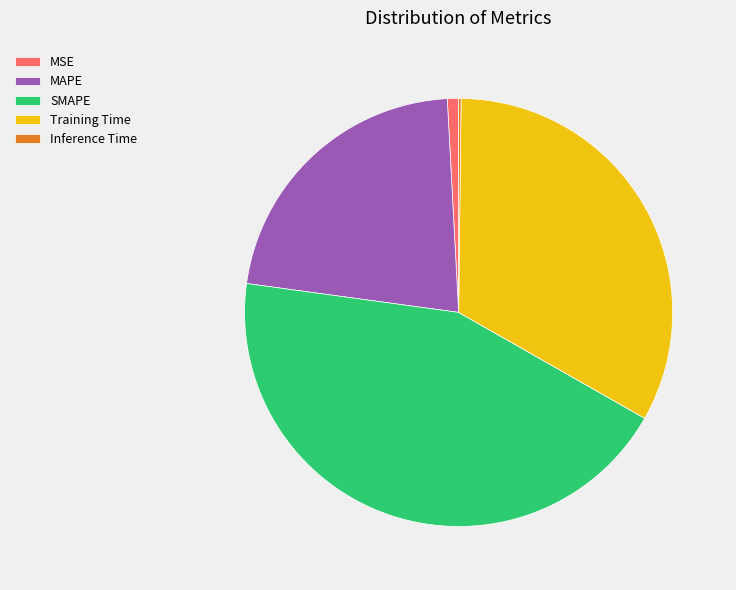

Which category has the biggest portion of the pie?

SMAPE